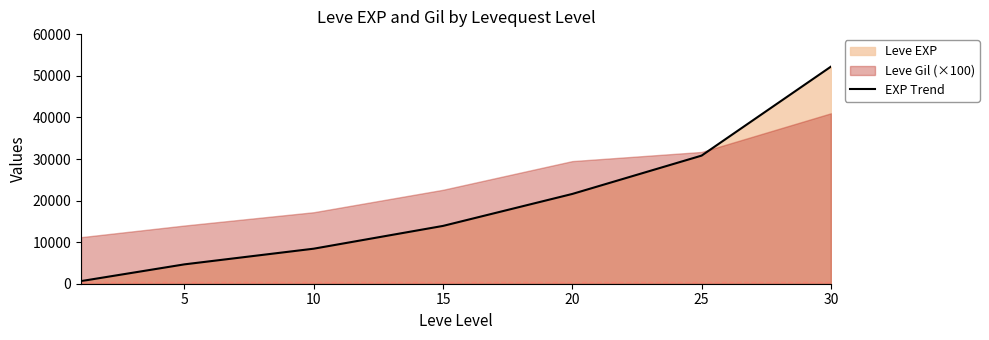

At which category does the chart reach its peak across all series?

30